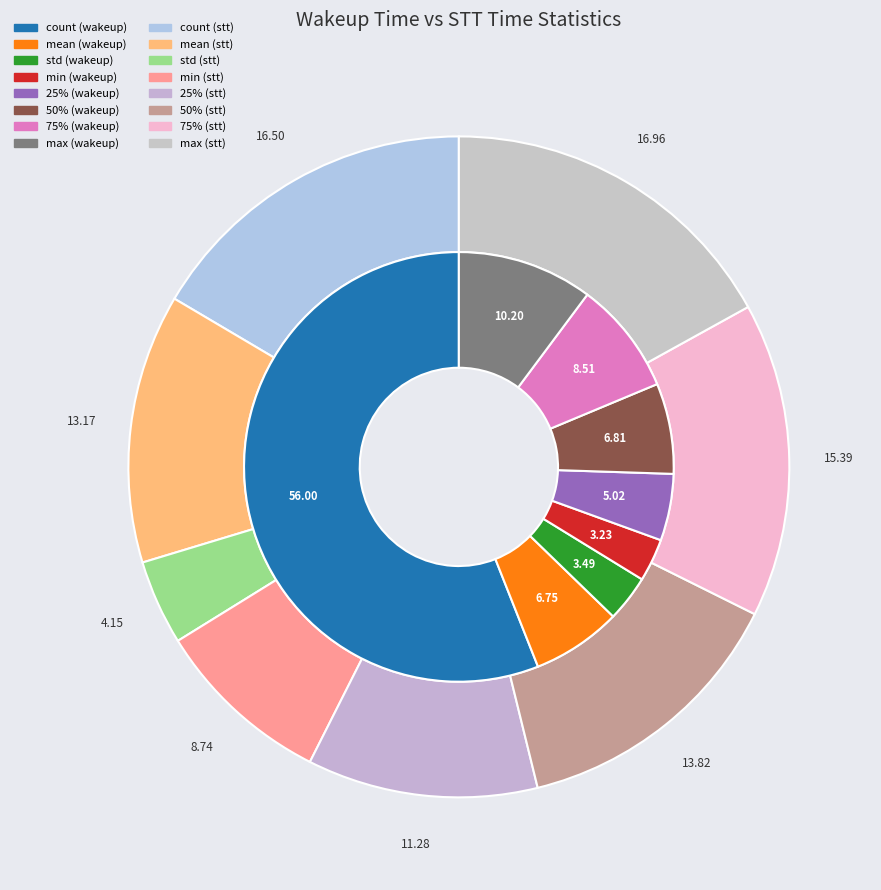

The 50% slice represents 14% of the pie. True or false?

True